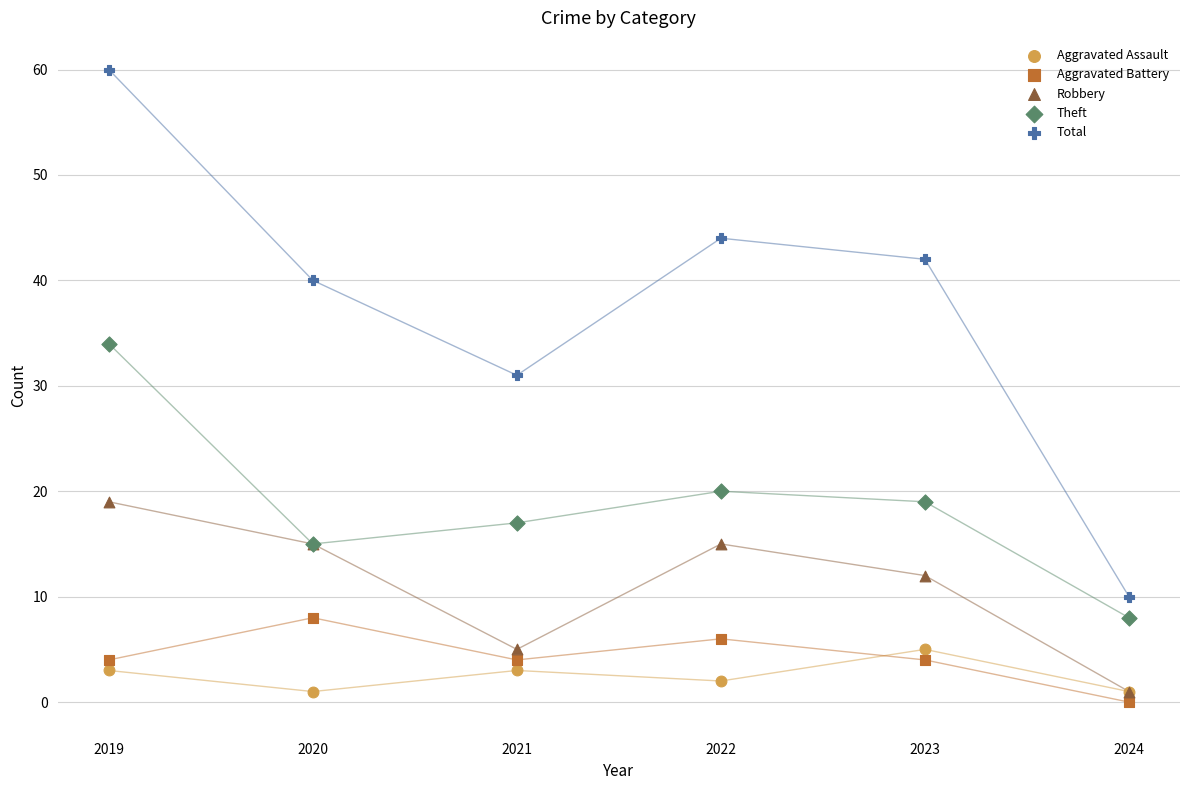

In the Theft series, what Y value is closest to 21?

20